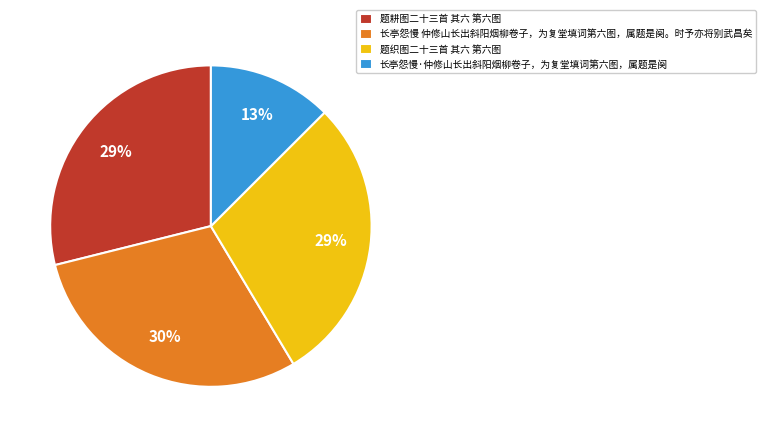

Do 长亭怨慢 仲修山长出斜阳烟柳卷子，为复堂填词第六图，属题是阕。时予亦将别武昌矣 and 题耕图二十三首 其六 第六图 together represent more than half of the pie?

Yes